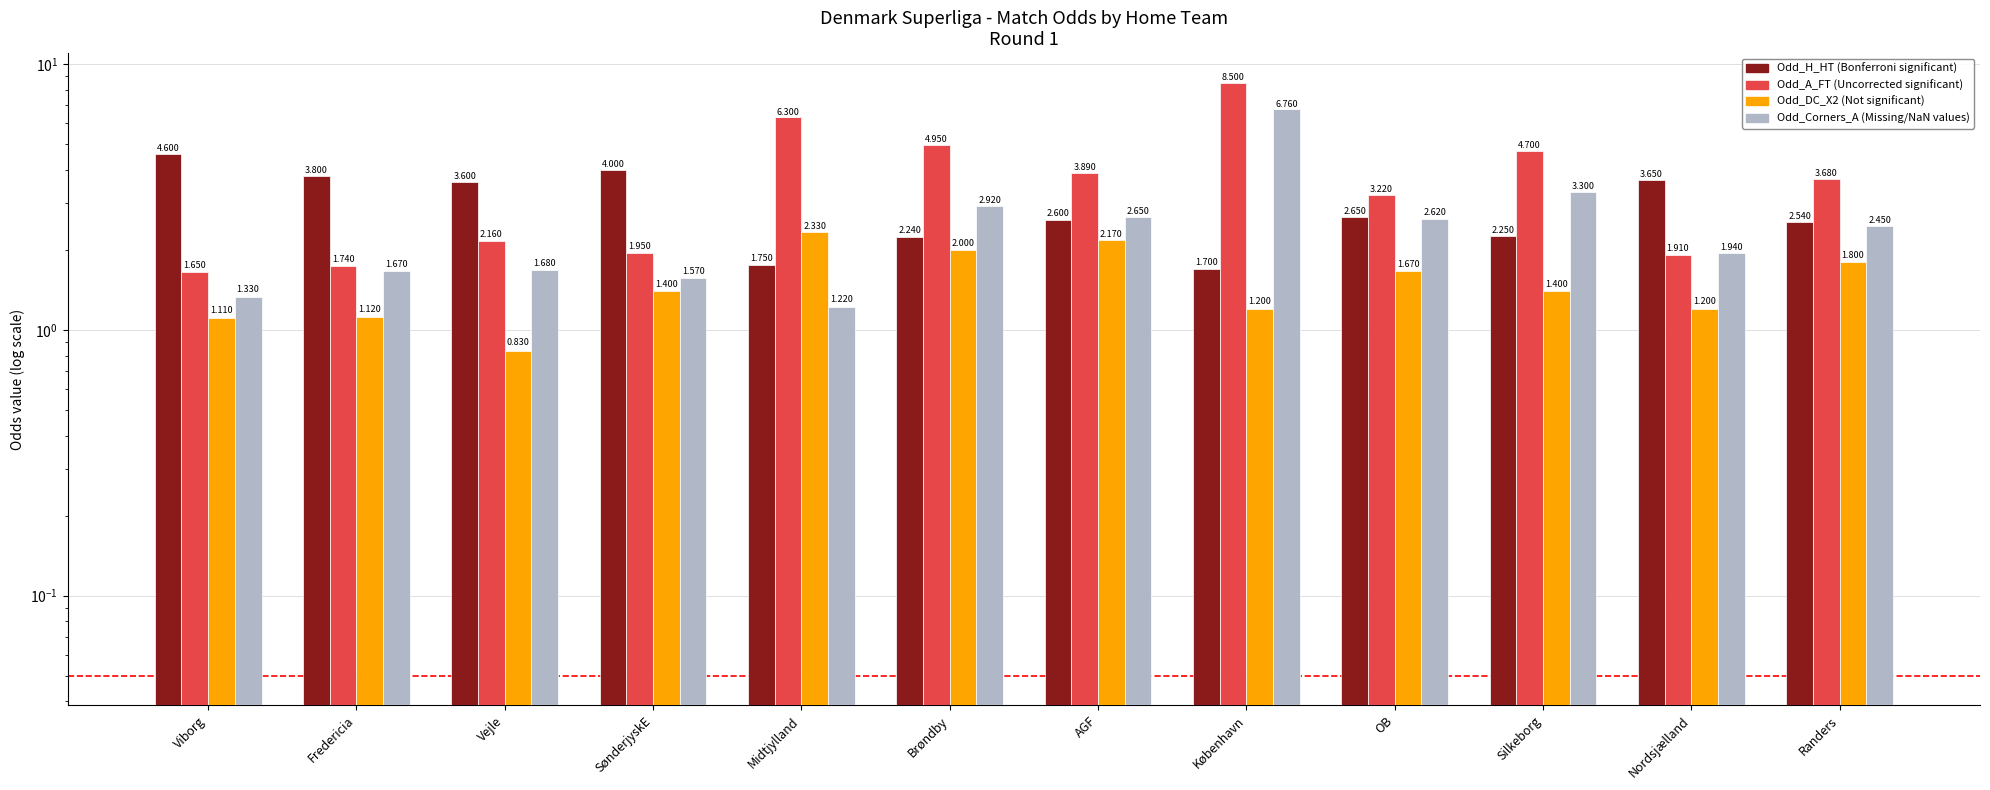

How many values in the Odd_H_HT series exceed 2?

10